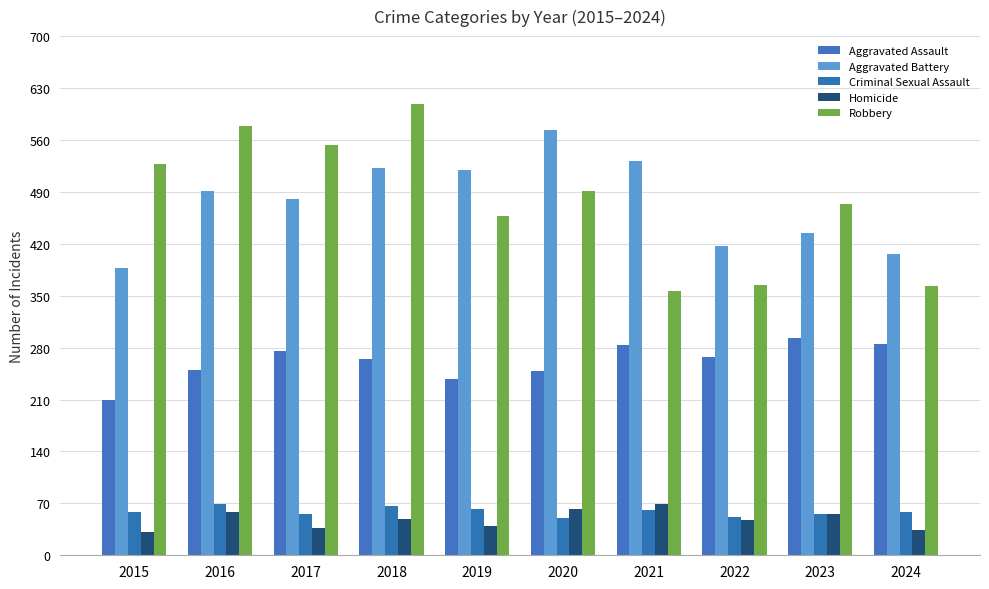

Where is Homicide nearest to the value 50?

2018